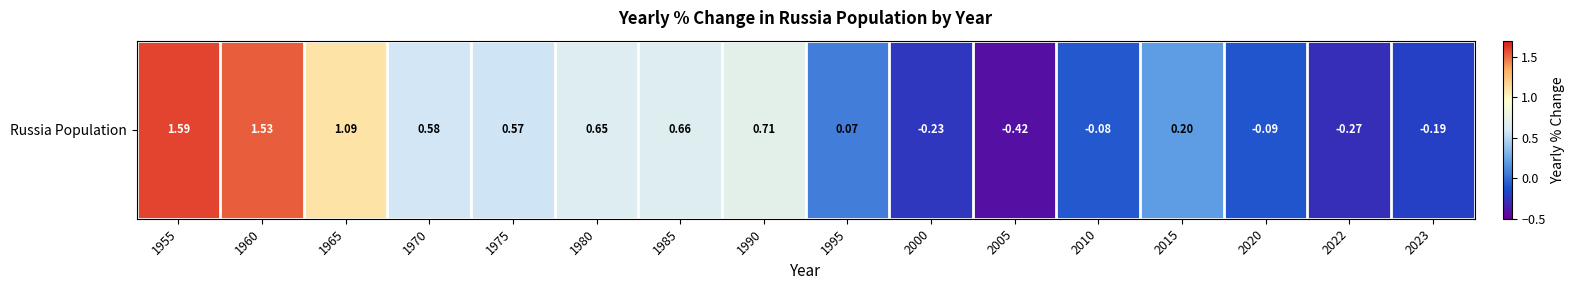

What value does the data have at 2020?

-0.1